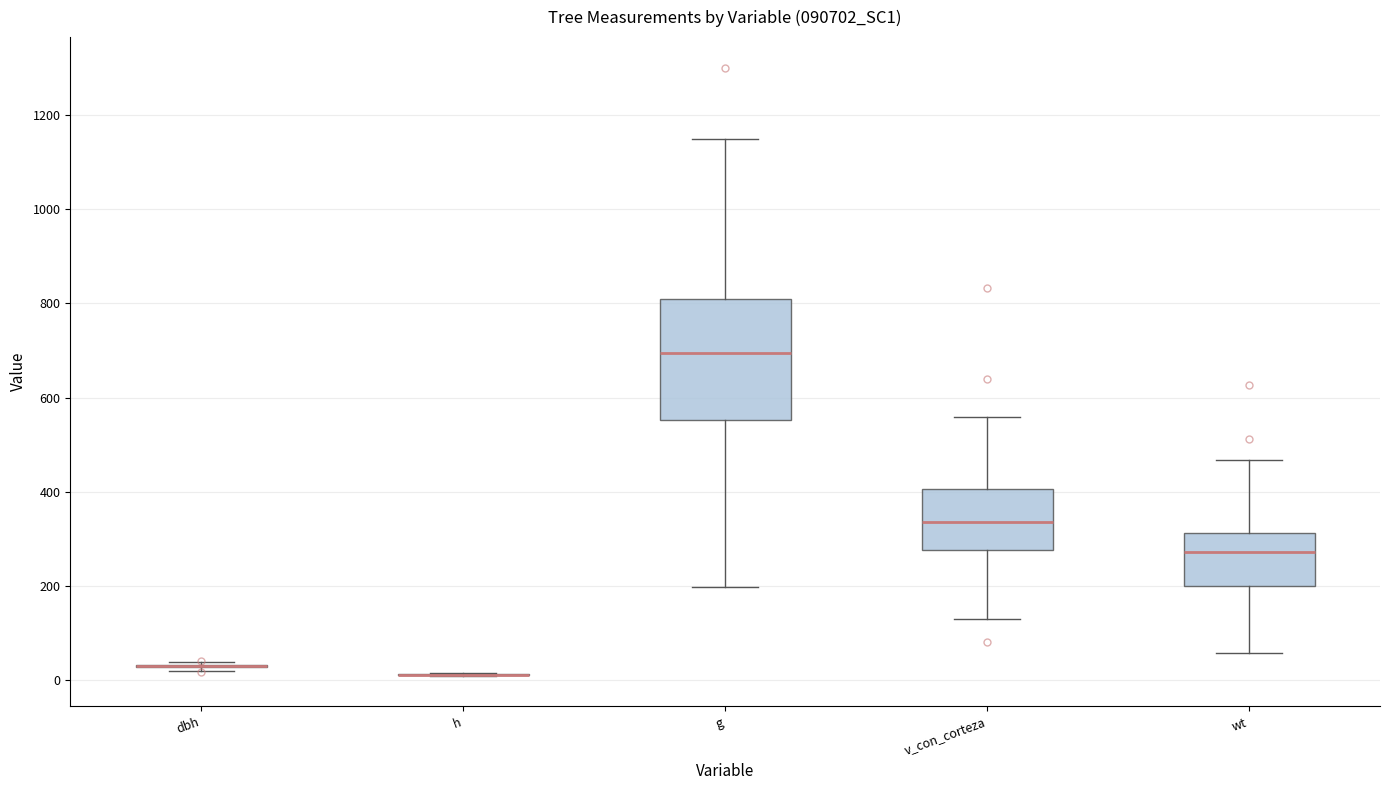

Where does the median line of the box for g sit on the y-axis? The values are not printed on the chart, so give them approximately, as read against the axis.

700